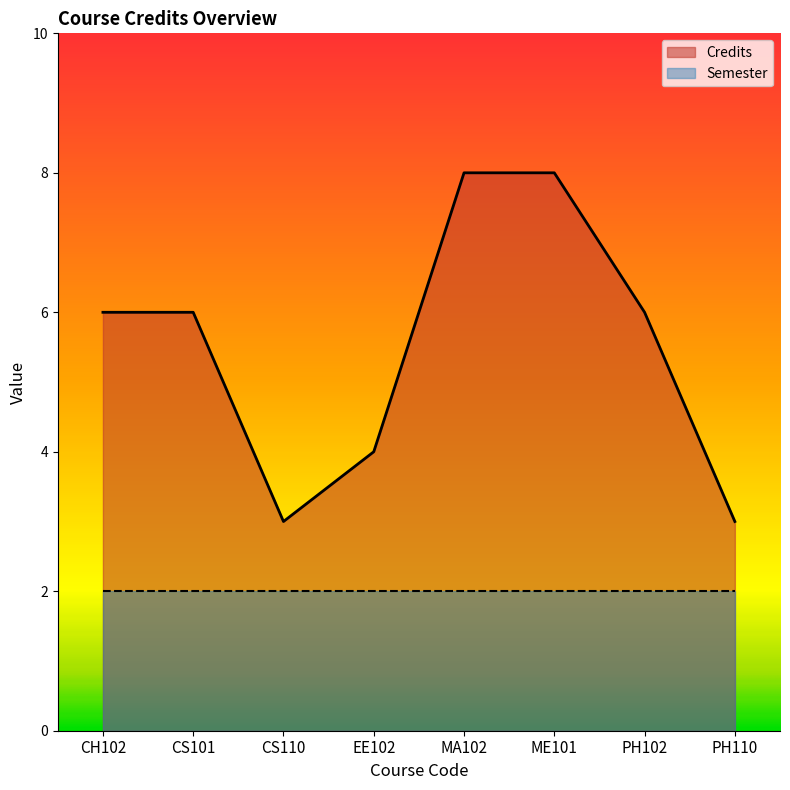

Reading right to left, list all the values displayed in this chart.

PH110=3	PH102=6	ME101=8	MA102=8	EE102=4	CS110=3	CS101=6	CH102=6